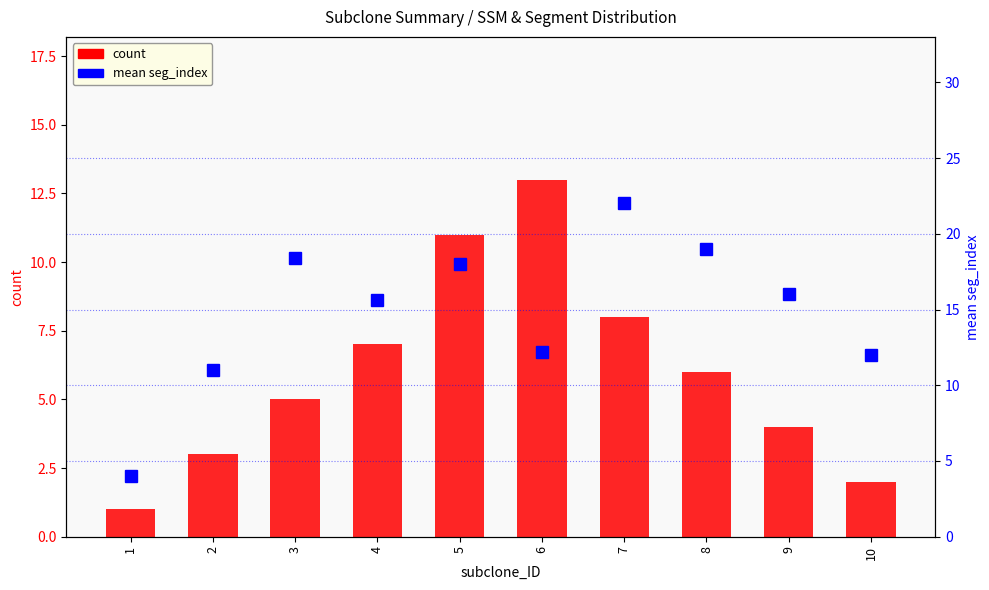

What is the minimum value for mean seg_index?

4.0